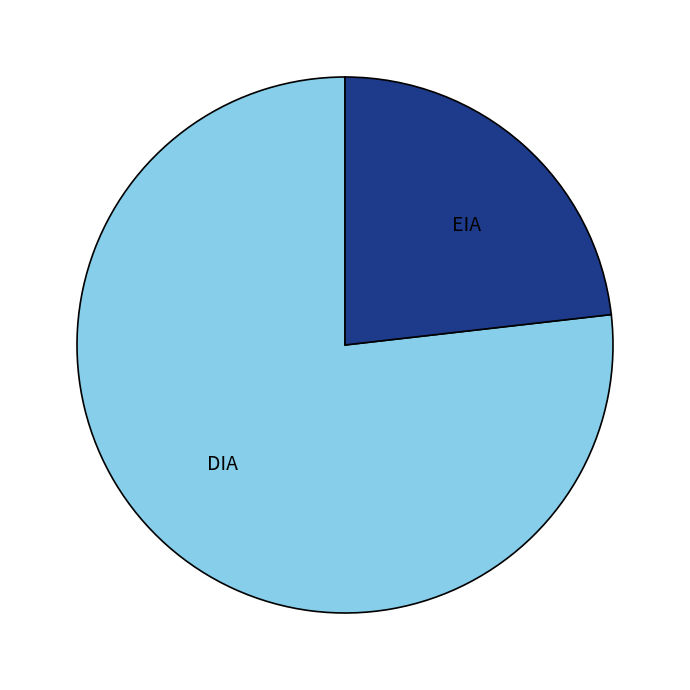

What is the largest slice in the pie chart?

DIA